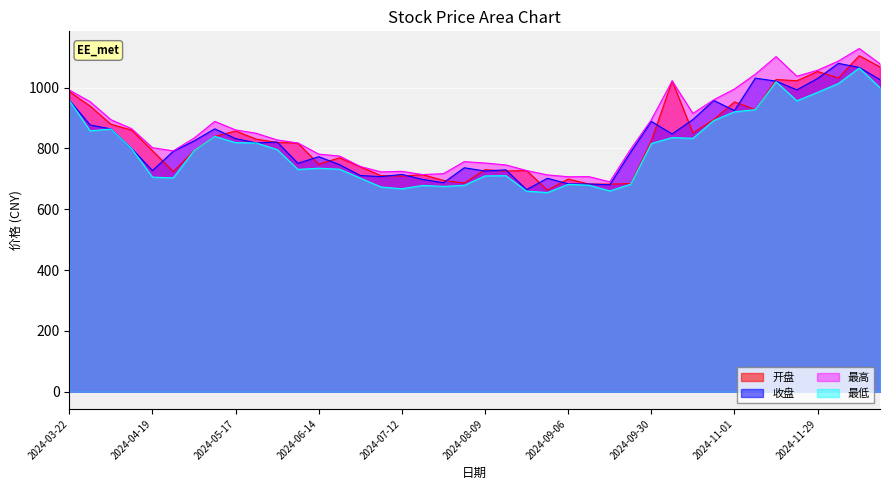

What is the maximum value shown in the chart?

1128.4